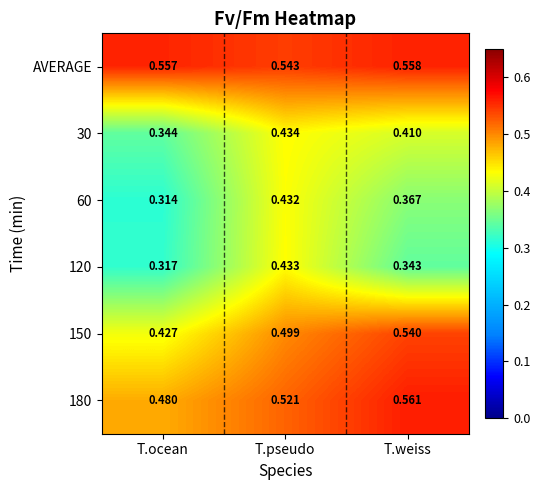

At which label does 120 reach its peak?

T.pseudo